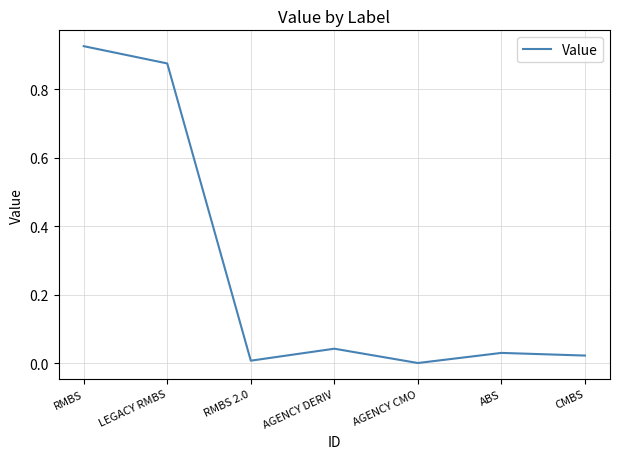

True or false: the data shows 0.3 at LEGACY RMBS.

False